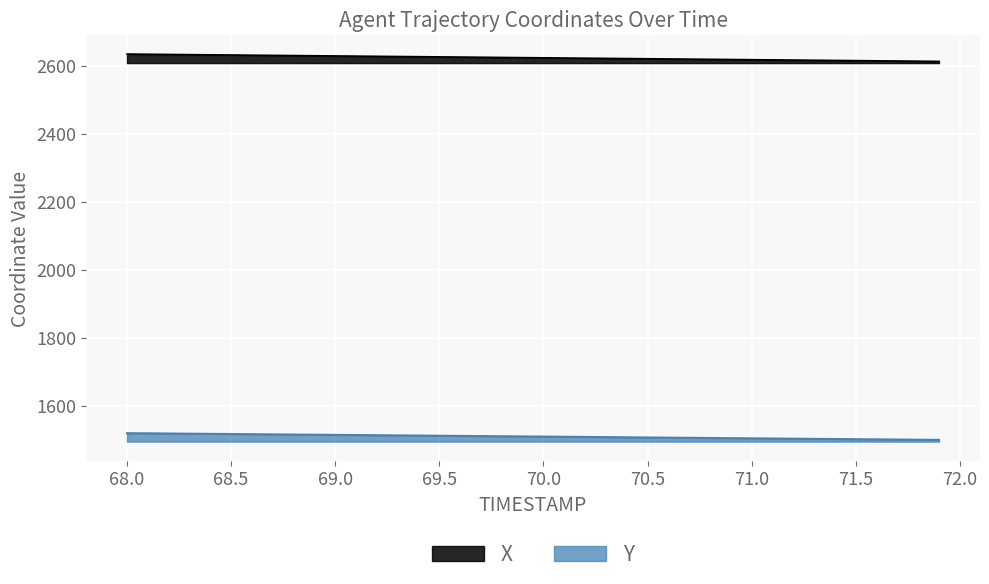

The value of X at 71.5 is 2614.5. True or false?

True